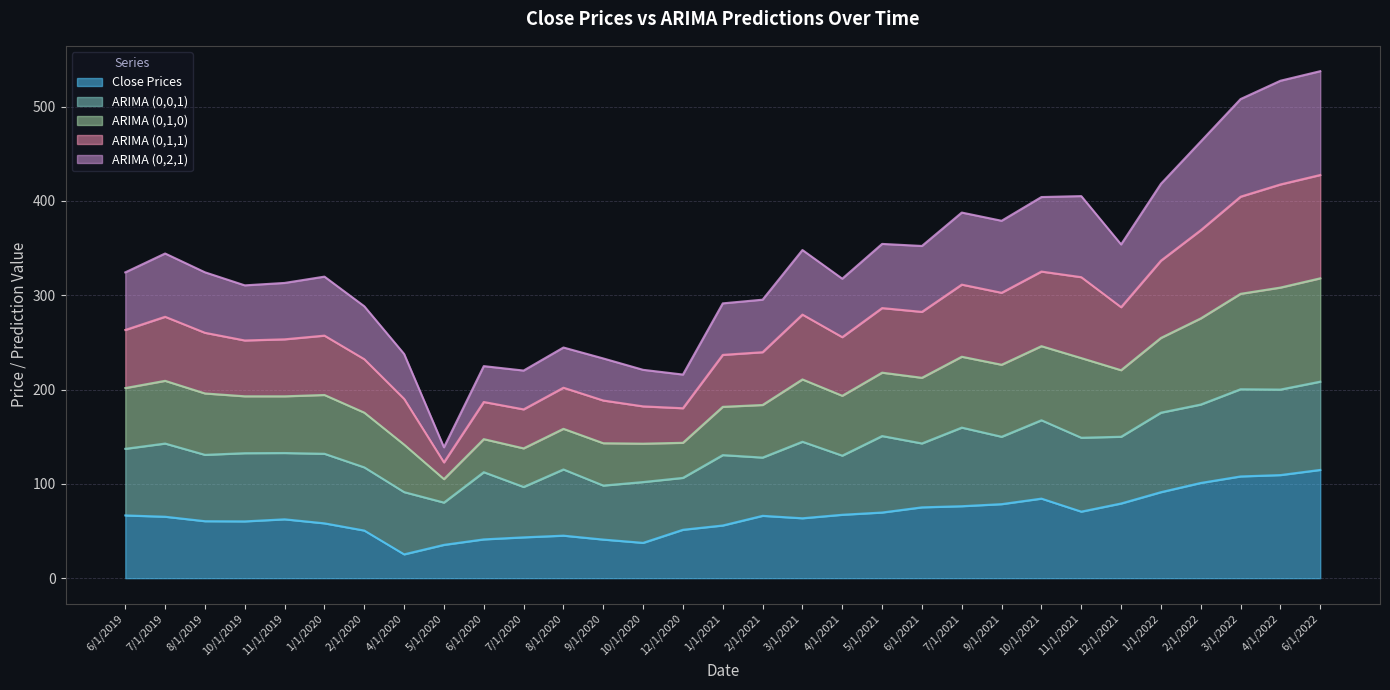

Does the chart display data point markers on the line(s)?

No